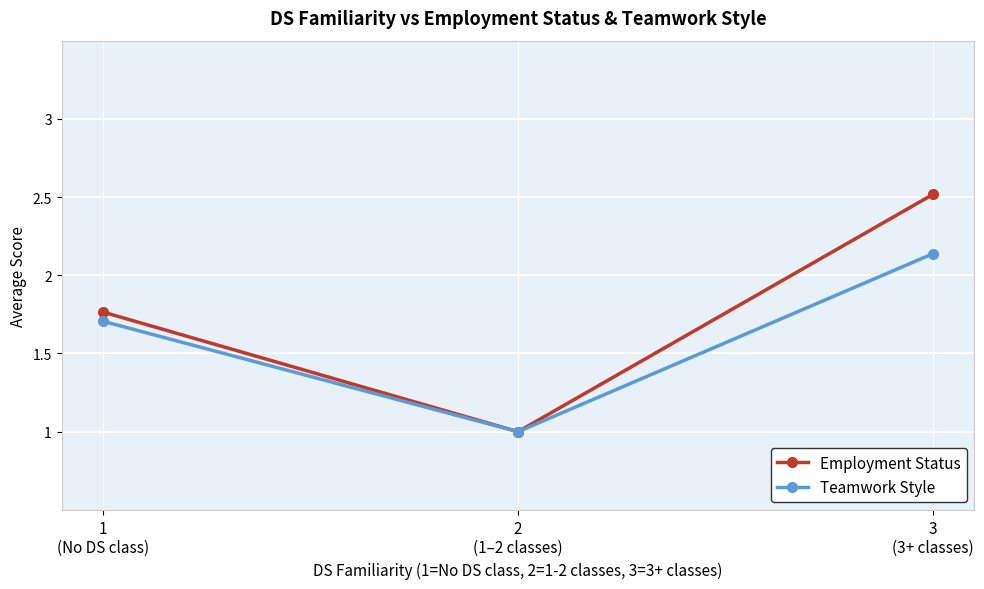

What is the label of the 2nd point from the left?

2
(1–2 classes)